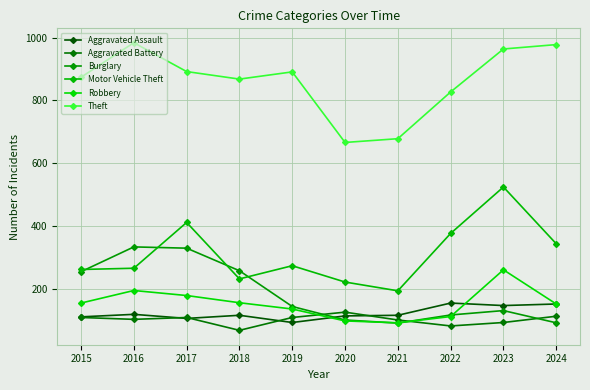

True or false: Aggravated Battery has more than 0 points higher than both neighbors.

True